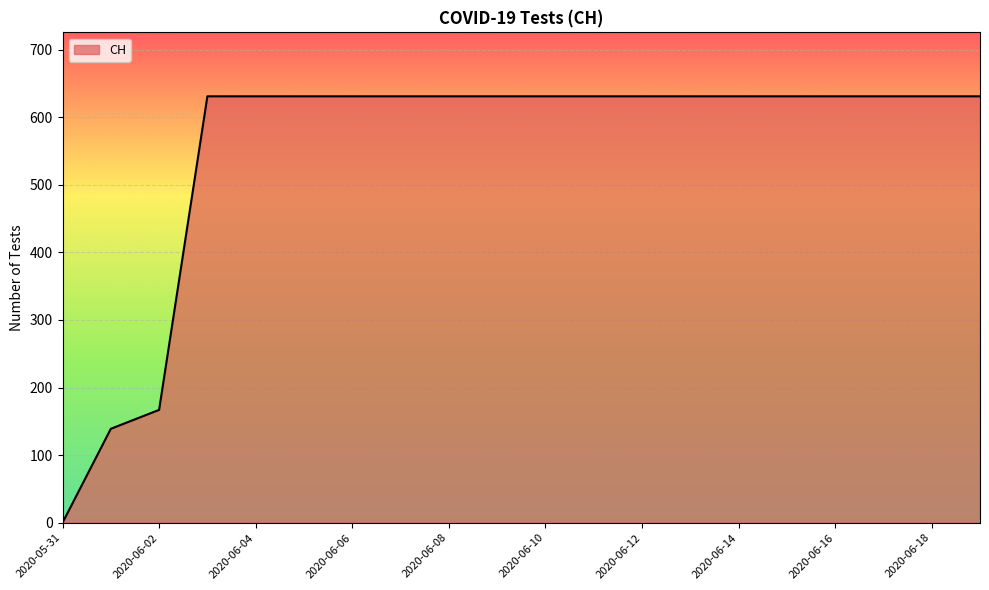

What is the difference between the maximum and minimum values?

631